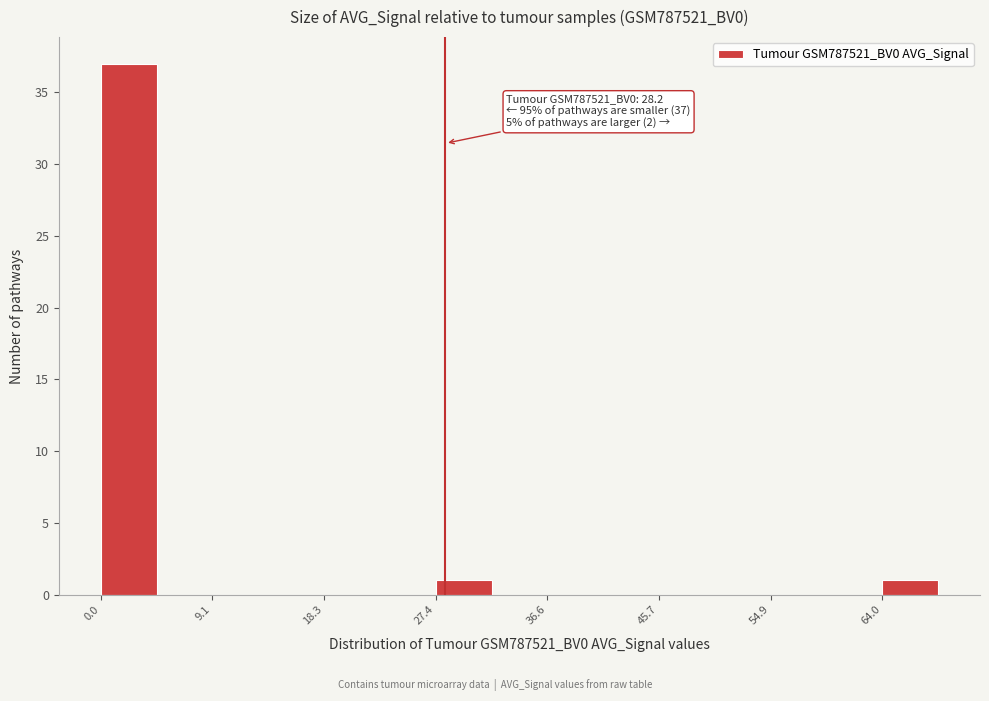

Which range on the x-axis has the tallest bar?

0 to 5